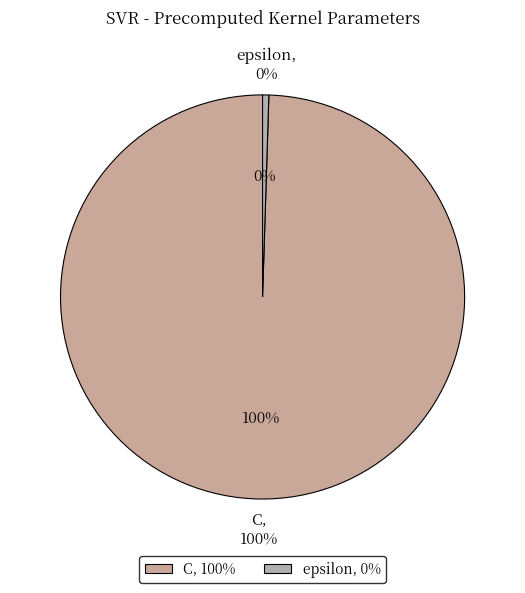

To the nearest percent, what is the combined percentage of C and epsilon?

100%